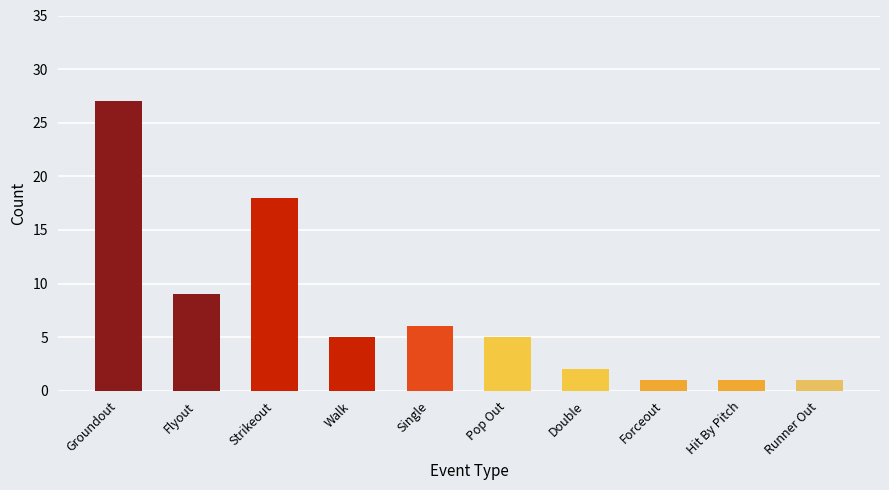

The chart shows a value of 18 at Strikeout. True or false?

True